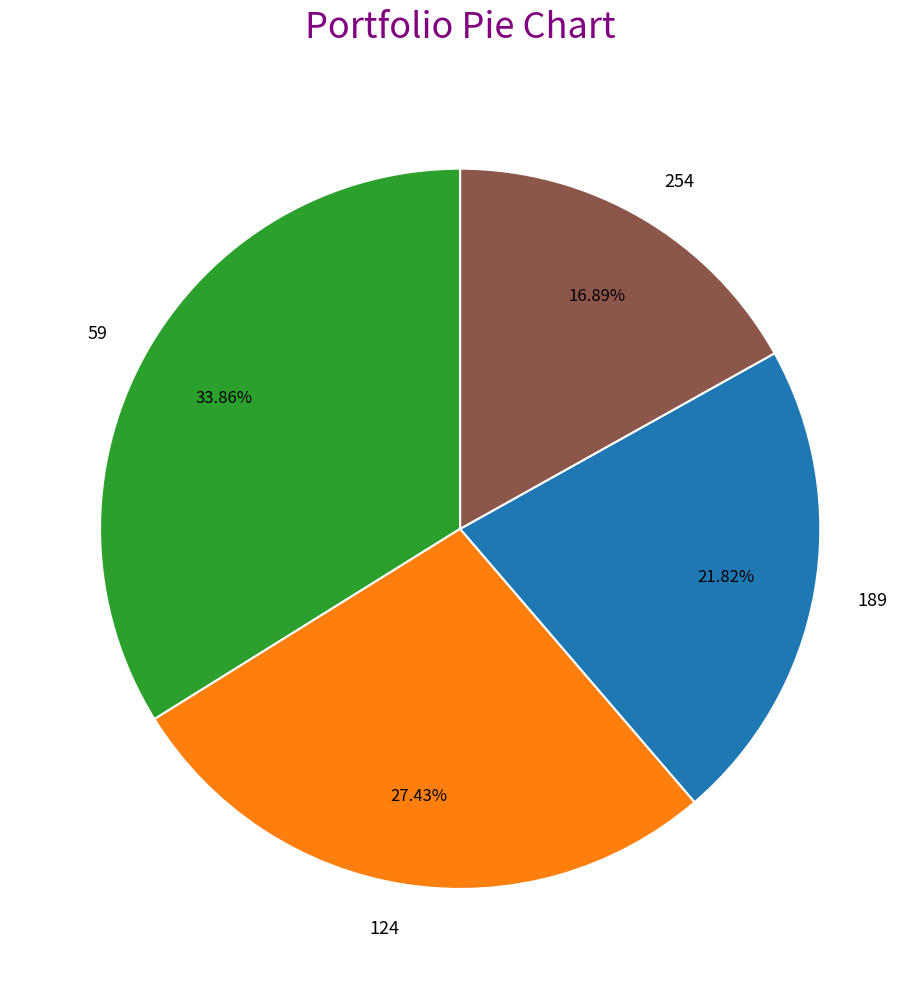

Between 124 and 59, which is larger?

59